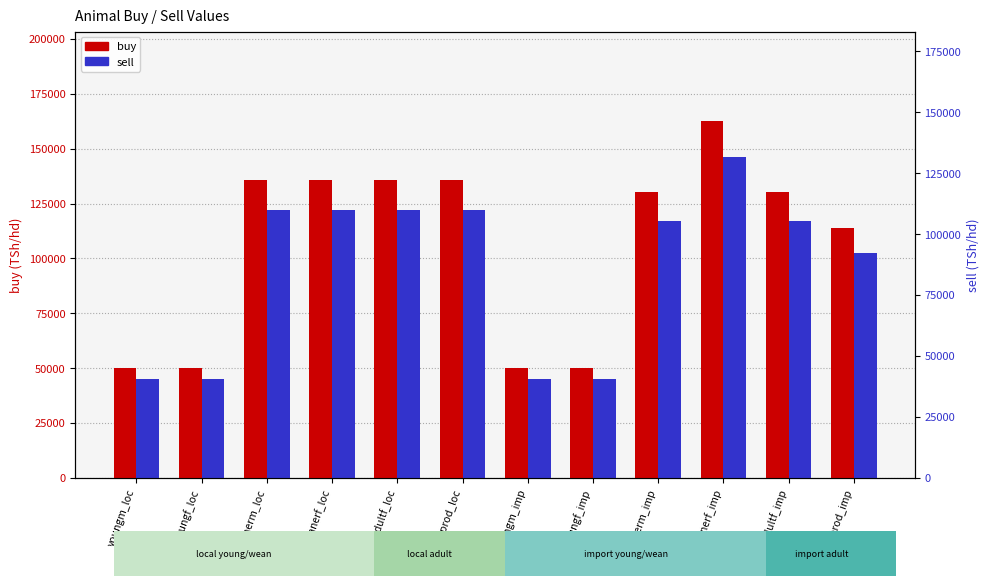

What is the label of the 7th bar from the right?

reprod_loc